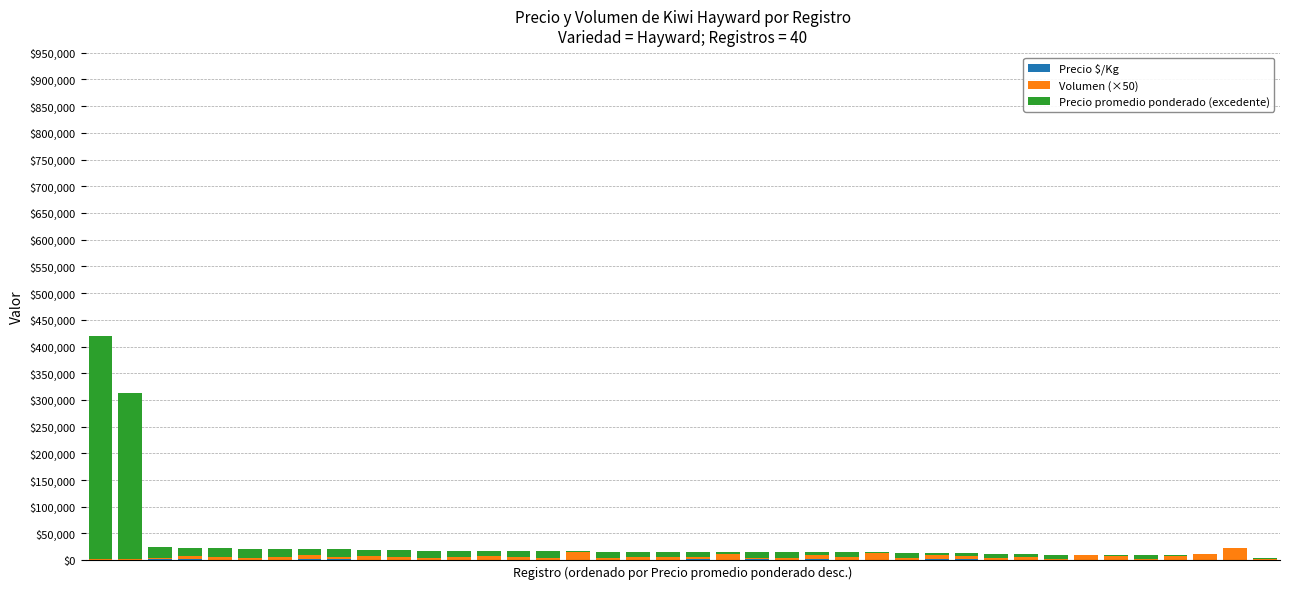

Are the bars grouped side by side (vs. stacked)?

No